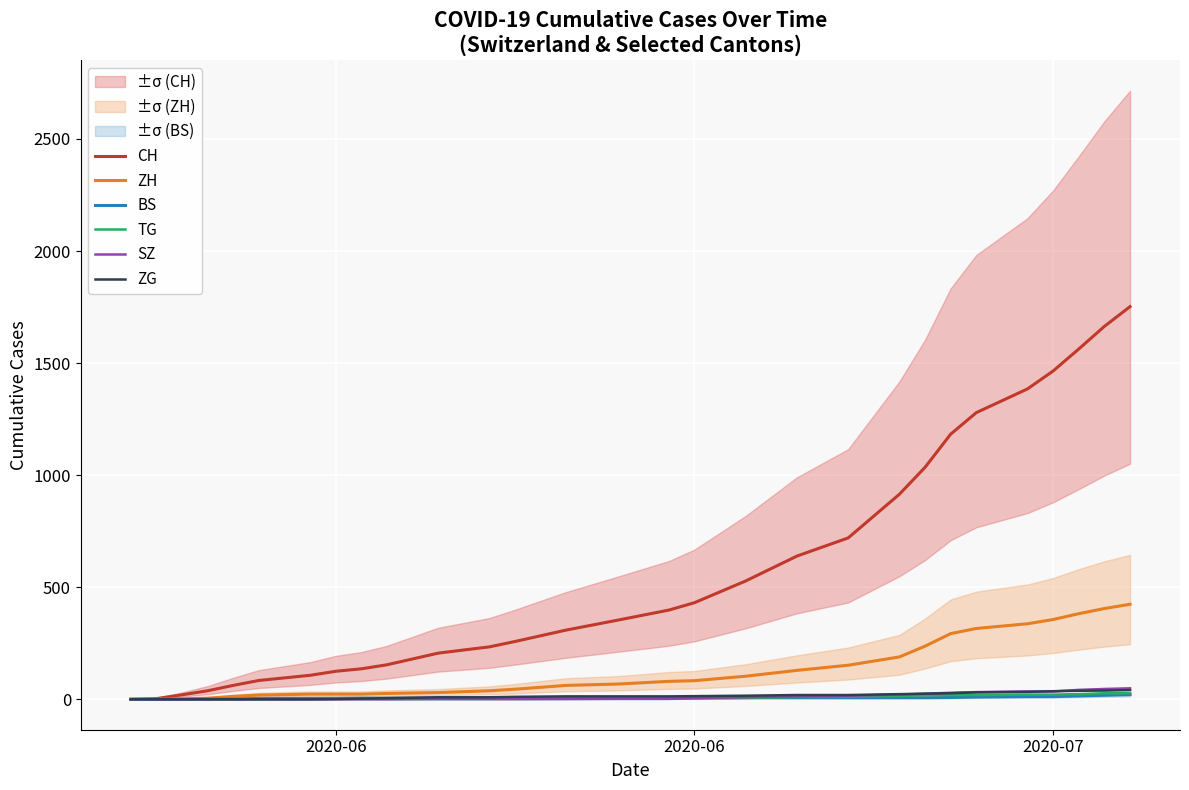

The value of ZG at 19 is 10. True or false?

False